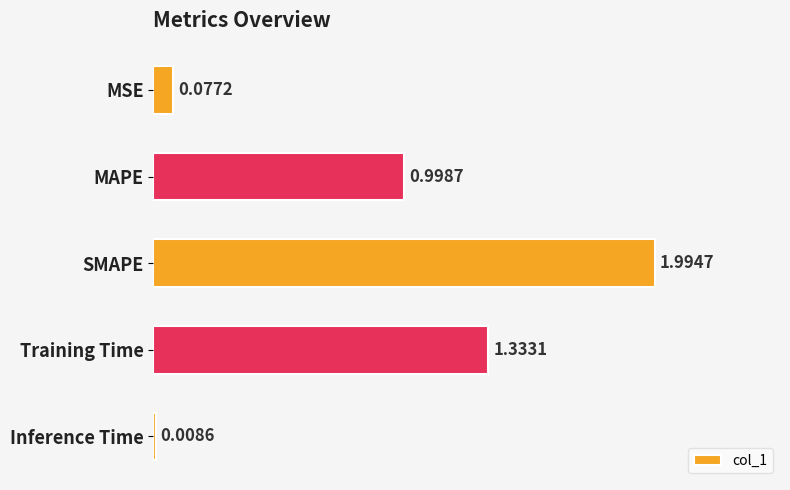

At which category does the chart reach its peak across all series?

SMAPE